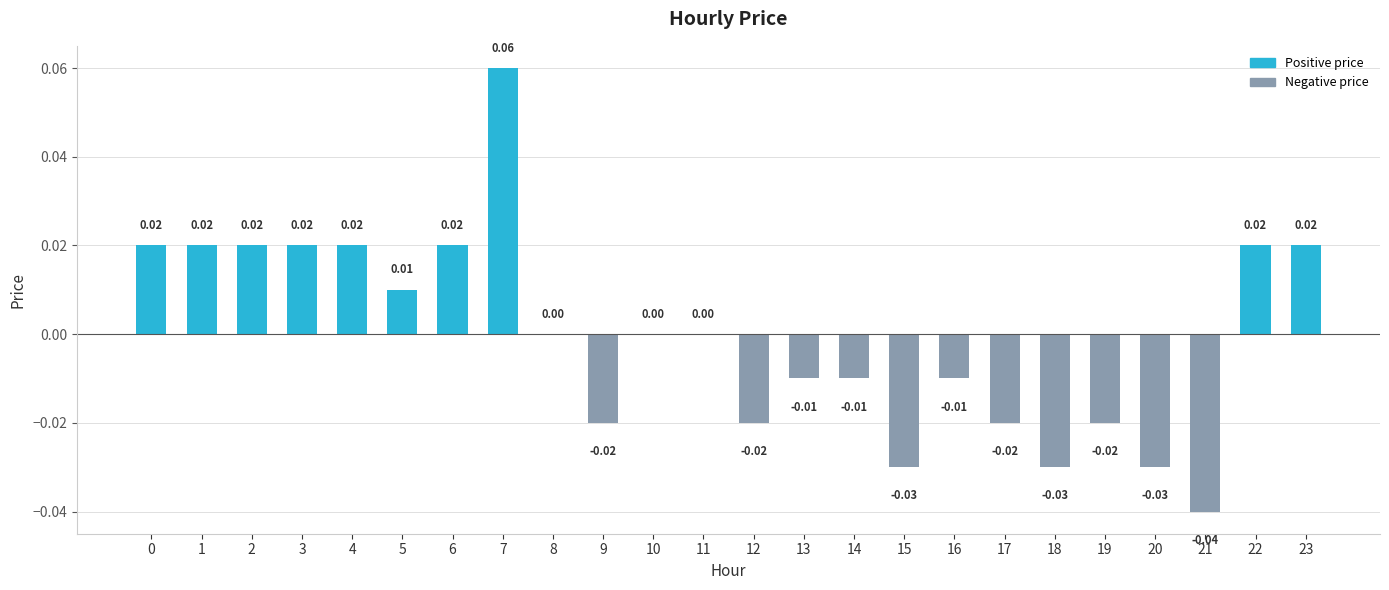

Which has a higher value, 14 or 16?

14